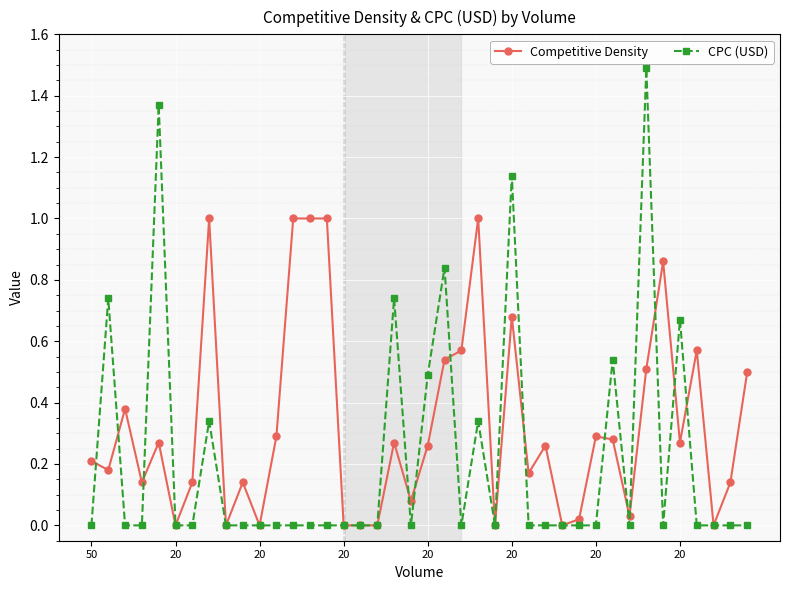

In CPC (USD), how many points are higher than both neighbors (excluding endpoints)?

10